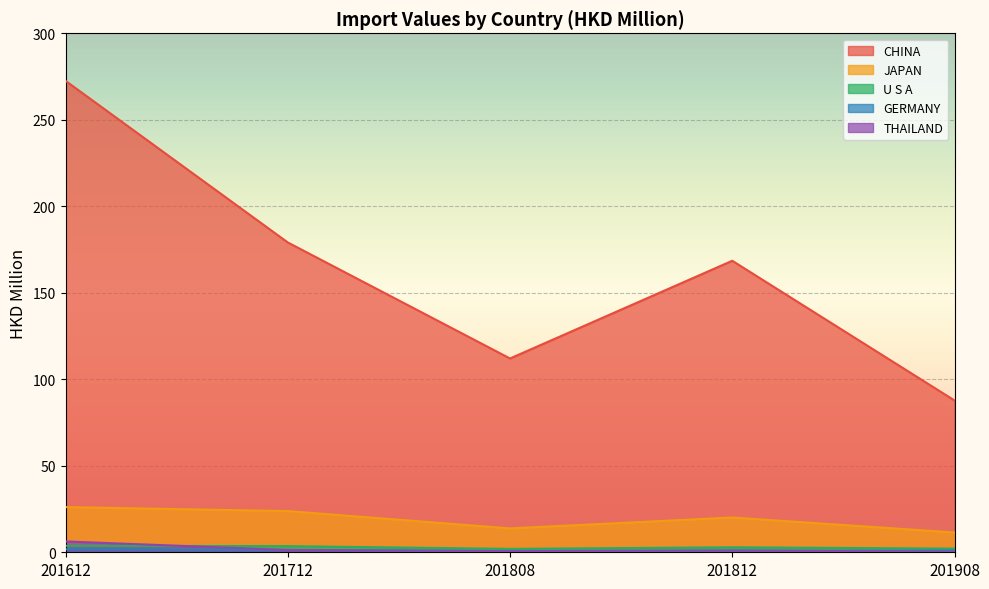

Where is the first local minimum for U S A?

201808